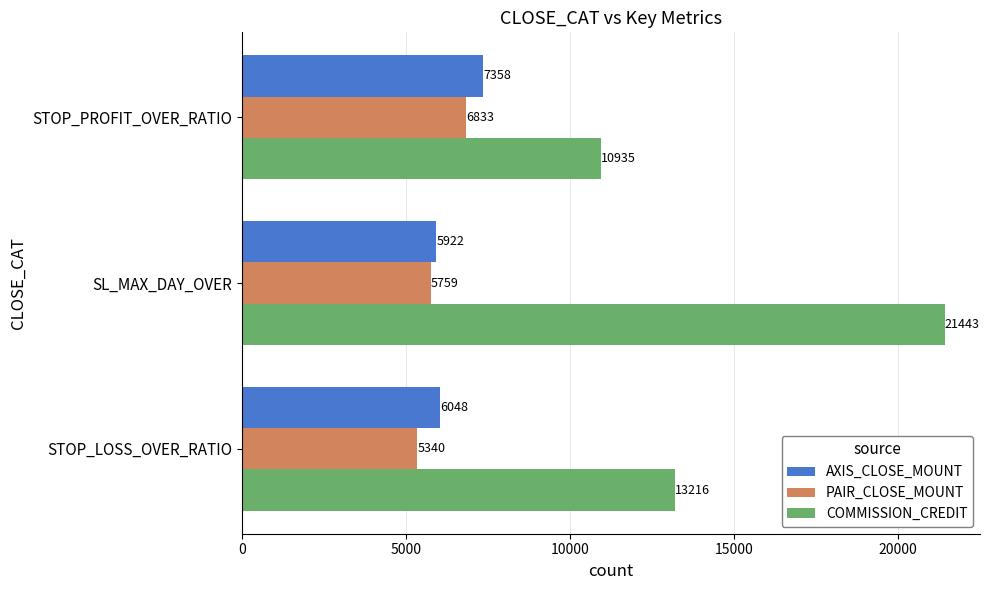

At SL_MAX_DAY_OVER, list the series in order from smallest to largest.

PAIR_CLOSE_MOUNT, AXIS_CLOSE_MOUNT, COMMISSION_CREDIT